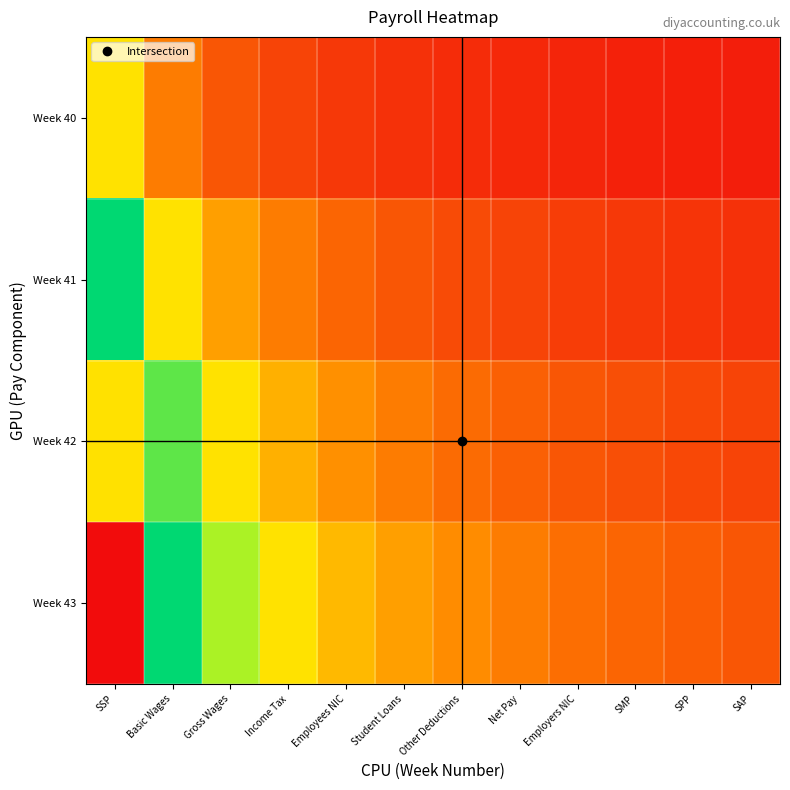

Reading left to right, list all the values displayed in this chart.

Week 40: SSP=3.0	Basic Wages=1.5	Gross Wages=1.0	Income Tax=0.8	Employees NIC=0.6	Student Loans=0.5	Other Deductions=0.4	Net Pay=0.4	Employers NIC=0.3	SMP=0.3	SPP=0.3	SAP=0.2
Week 41: SSP=6.0	Basic Wages=3.0	Gross Wages=2.0	Income Tax=1.5	Employees NIC=1.2	Student Loans=1.0	Other Deductions=0.9	Net Pay=0.8	Employers NIC=0.7	SMP=0.6	SPP=0.5	SAP=0.5
Week 42: SSP=9.0	Basic Wages=4.5	Gross Wages=3.0	Income Tax=2.2	Employees NIC=1.8	Student Loans=1.5	Other Deductions=1.3	Net Pay=1.1	Employers NIC=1.0	SMP=0.9	SPP=0.8	SAP=0.8
Week 43: SSP=12.0	Basic Wages=6.0	Gross Wages=4.0	Income Tax=3.0	Employees NIC=2.4	Student Loans=2.0	Other Deductions=1.7	Net Pay=1.5	Employers NIC=1.3	SMP=1.2	SPP=1.1	SAP=1.0